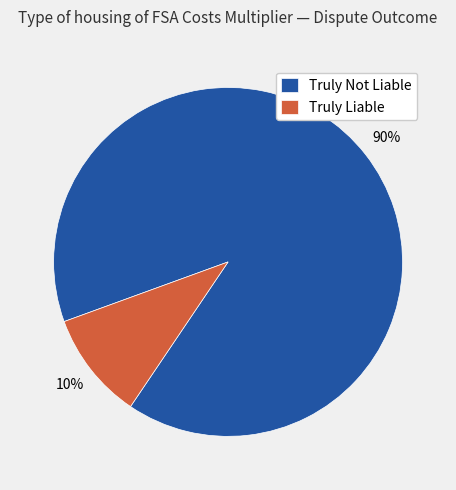

Approximately how many times larger is the value at Truly Not Liable compared to Truly Liable?

9.0